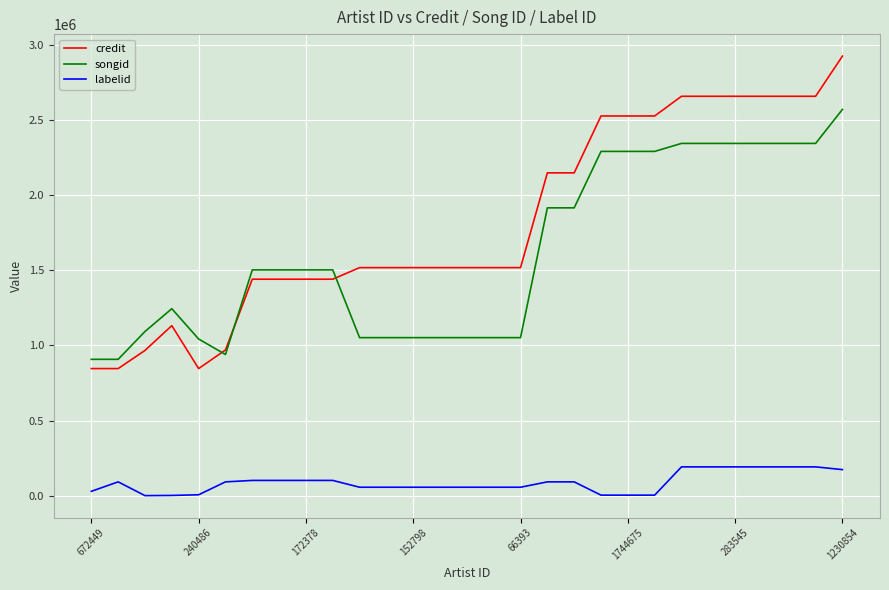

Which series has the widest spread of values?

credit